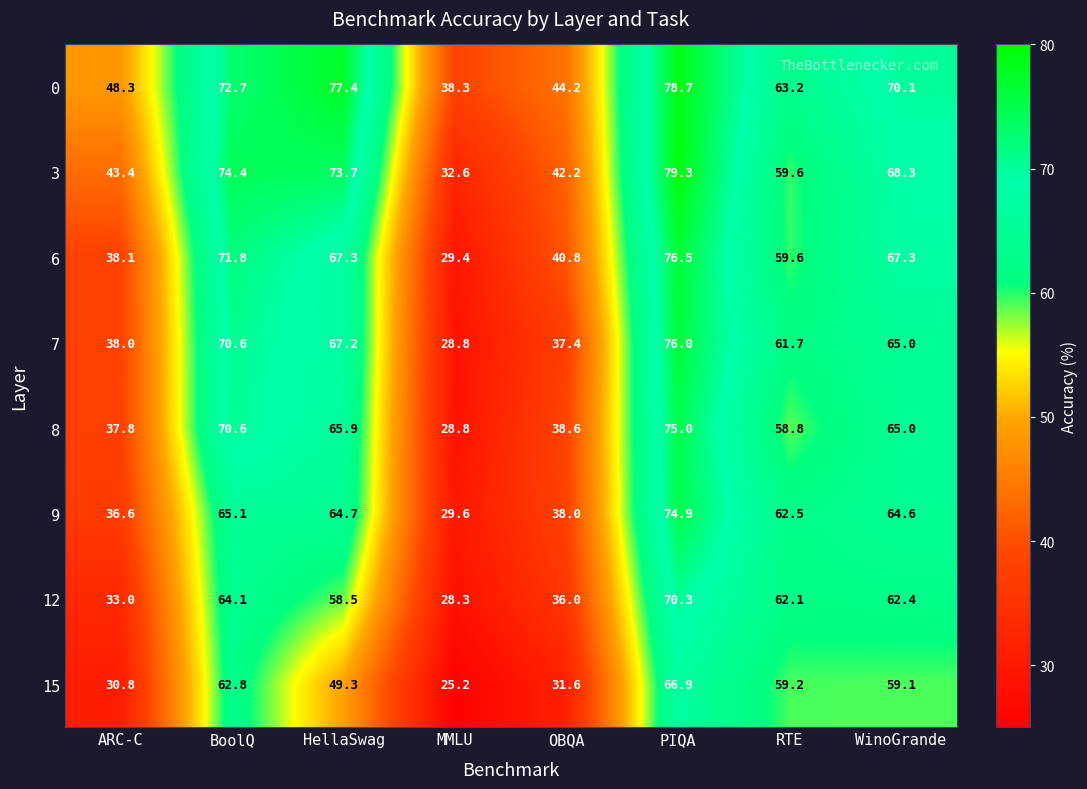

What is the maximum value for 15?

66.9